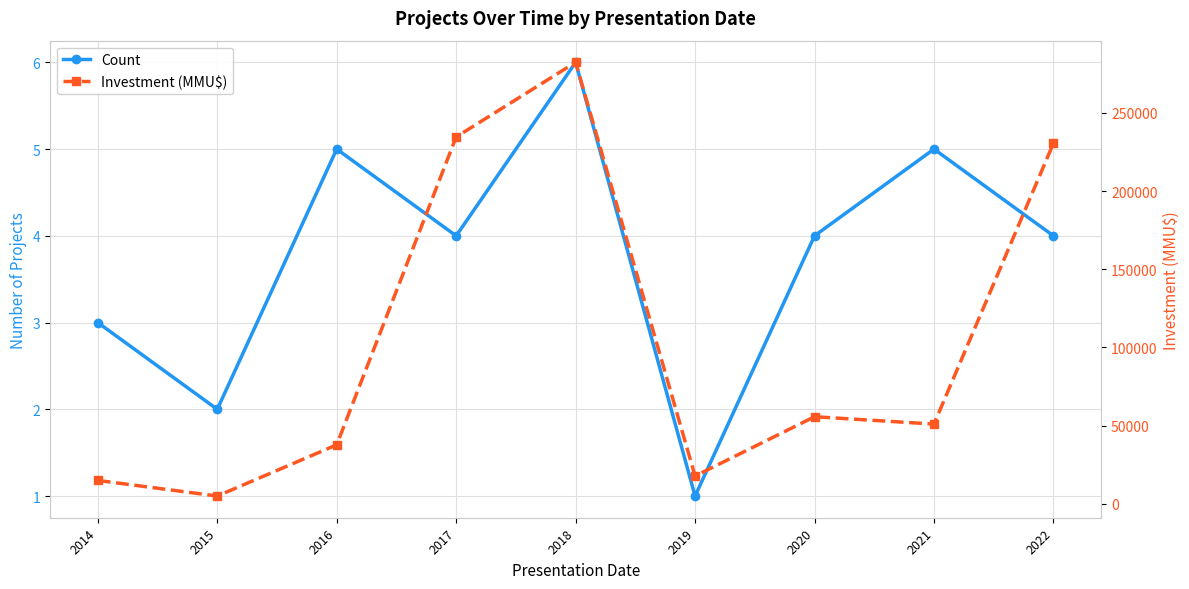

What is the minimum value for Investment (MMU$)?

5001.1